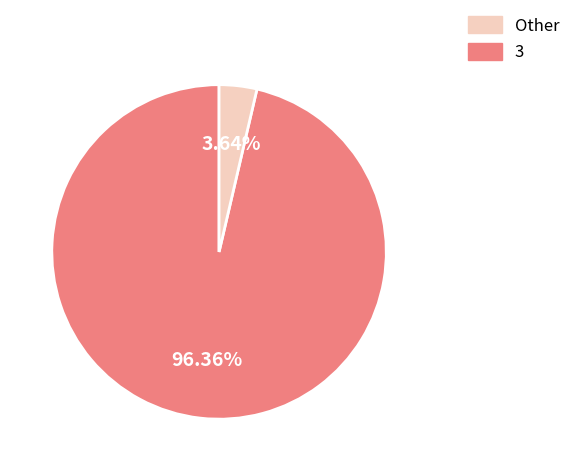

Is there any slice that represents more than half of the pie?

Yes